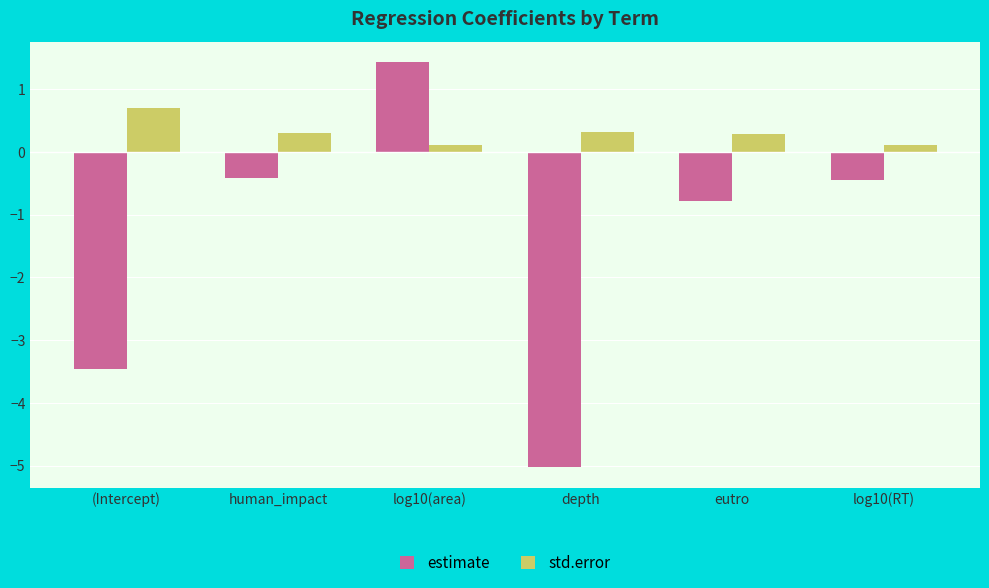

What value does the estimate series have at human_impact?

-0.4